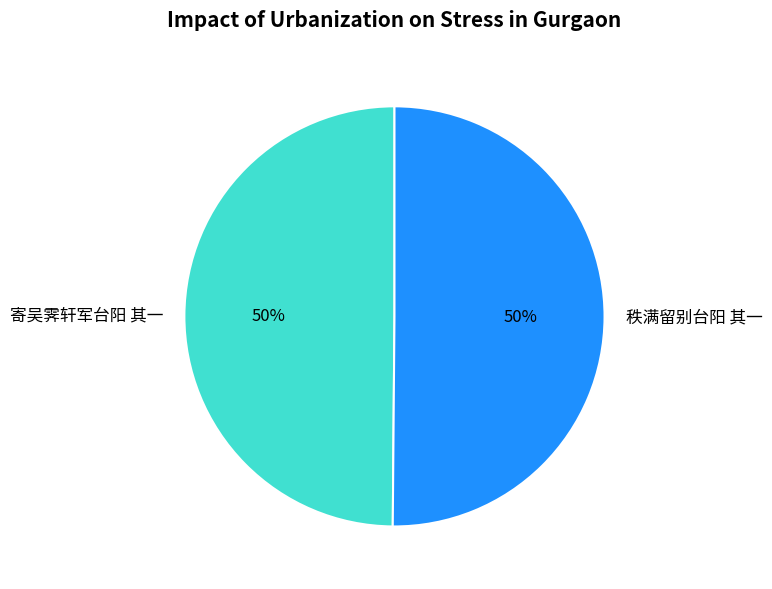

How many segments does this pie chart have?

2